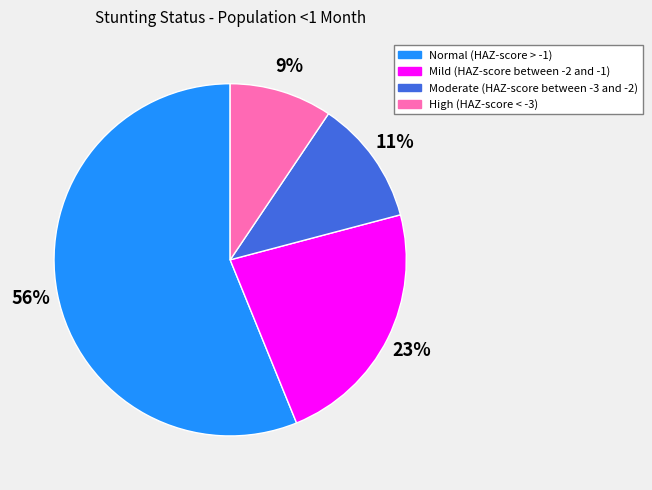

Do Moderate (HAZ-score between -3 and -2) and High (HAZ-score < -3) together represent more than half of the pie?

No